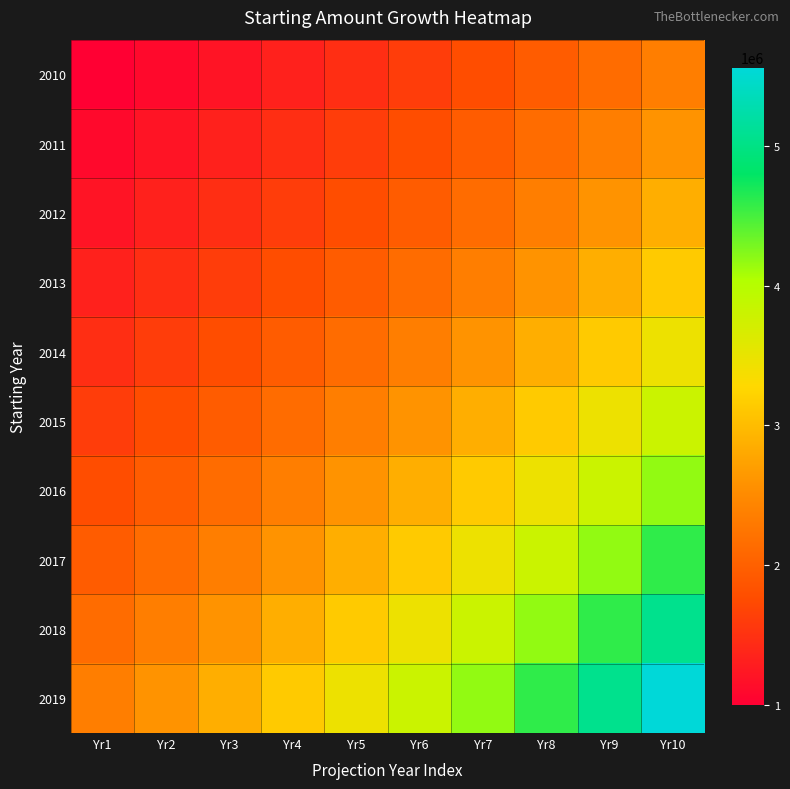

Reading right to left, list all the values displayed in this chart.

2010: Yr10=2357948	Yr9=2143589	Yr8=1948717	Yr7=1771561	Yr6=1610510	Yr5=1464100	Yr4=1331000	Yr3=1210000	Yr2=1100000	Yr1=1000000
2011: Yr10=2593742	Yr9=2357948	Yr8=2143589	Yr7=1948717	Yr6=1771561	Yr5=1610510	Yr4=1464100	Yr3=1331000	Yr2=1210000	Yr1=1100000
2012: Yr10=2853117	Yr9=2593742	Yr8=2357948	Yr7=2143589	Yr6=1948717	Yr5=1771561	Yr4=1610510	Yr3=1464100	Yr2=1331000	Yr1=1210000
2013: Yr10=3138428	Yr9=2853117	Yr8=2593742	Yr7=2357948	Yr6=2143589	Yr5=1948717	Yr4=1771561	Yr3=1610510	Yr2=1464100	Yr1=1331000
2014: Yr10=3452271	Yr9=3138428	Yr8=2853117	Yr7=2593742	Yr6=2357948	Yr5=2143589	Yr4=1948717	Yr3=1771561	Yr2=1610510	Yr1=1464100
2015: Yr10=3797498	Yr9=3452271	Yr8=3138428	Yr7=2853117	Yr6=2593742	Yr5=2357948	Yr4=2143589	Yr3=1948717	Yr2=1771561	Yr1=1610510
2016: Yr10=4177248	Yr9=3797498	Yr8=3452271	Yr7=3138428	Yr6=2853117	Yr5=2593742	Yr4=2357948	Yr3=2143589	Yr2=1948717	Yr1=1771561
2017: Yr10=4594973	Yr9=4177248	Yr8=3797498	Yr7=3452271	Yr6=3138428	Yr5=2853117	Yr4=2593742	Yr3=2357948	Yr2=2143589	Yr1=1948717
2018: Yr10=5054470	Yr9=4594973	Yr8=4177248	Yr7=3797498	Yr6=3452271	Yr5=3138428	Yr4=2853117	Yr3=2593742	Yr2=2357948	Yr1=2143589
2019: Yr10=5559917	Yr9=5054470	Yr8=4594973	Yr7=4177248	Yr6=3797498	Yr5=3452271	Yr4=3138428	Yr3=2853117	Yr2=2593742	Yr1=2357948